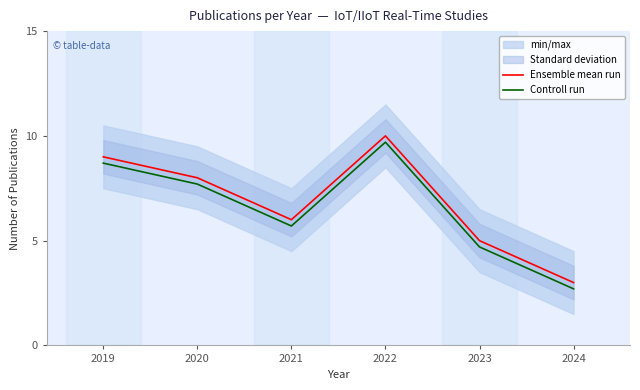

True or false: Ensemble mean run and Controll run intersect in this chart.

False